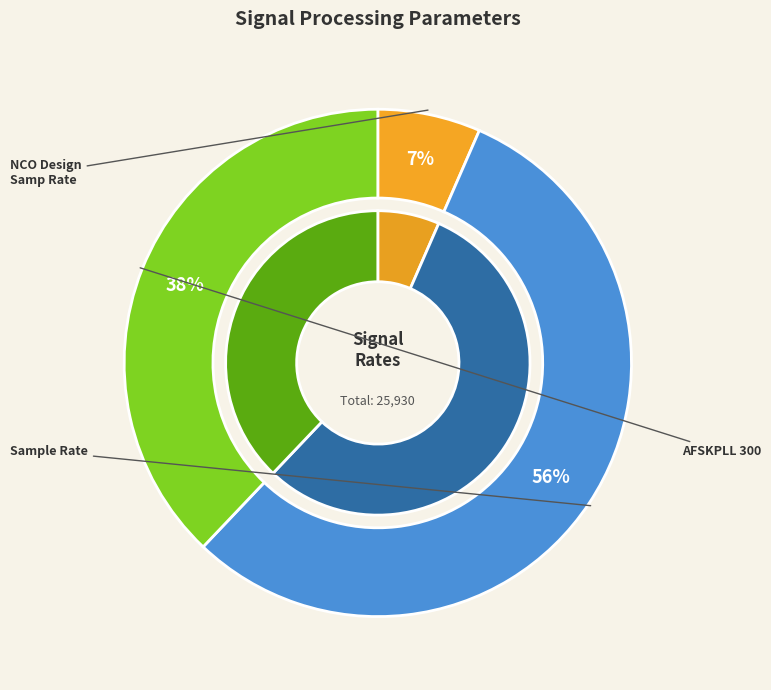

To the nearest percent, what percentage of the pie is NCO Design Samp Rate?

7%